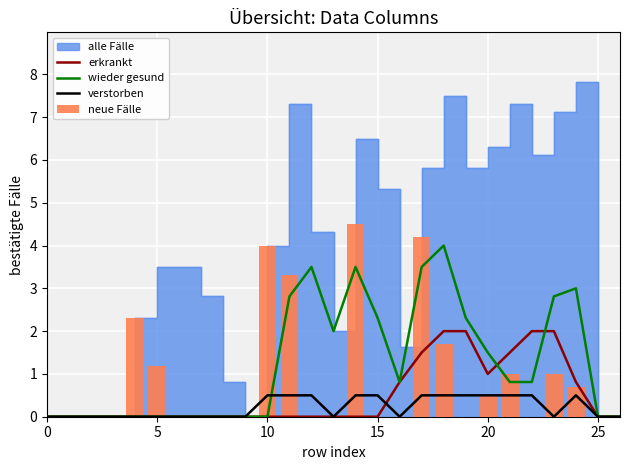

Reading right to left, extract all data points from this chart.

erkrankt: 0.0	0.0	0.8	2.0	2.0	1.5	1.0	2.0	2.0	1.5	0.8	0.0	0.0	0.0	0.0	0.0	0.0	0.0	0.0	0.0	0.0	0.0	0.0	0.0	0.0	0.0	0.0
wieder gesund: 0.0	0.0	3.0	2.8	0.8	0.8	1.5	2.3	4.0	3.5	0.8	2.3	3.5	2.0	3.5	2.8	0.0	0.0	0.0	0.0	0.0	0.0	0.0	0.0	0.0	0.0	0.0
verstorben: 0.0	0.0	0.5	0.0	0.5	0.5	0.5	0.5	0.5	0.5	0.0	0.5	0.5	0.0	0.5	0.5	0.5	0.0	0.0	0.0	0.0	0.0	0.0	0.0	0.0	0.0	0.0
neue Fälle: 0.0	0.0	0.7	1.0	0.0	1.0	0.5	0.0	1.7	4.2	0.0	0.0	4.5	0.0	0.0	3.3	4.0	0.0	0.0	0.0	0.0	1.2	2.3	0.0	0.0	0.0	0.0